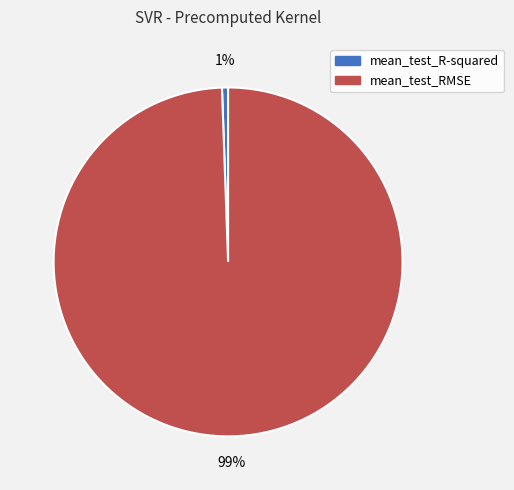

To the nearest percent, what is the combined percentage of mean_test_RMSE and mean_test_R-squared?

100%